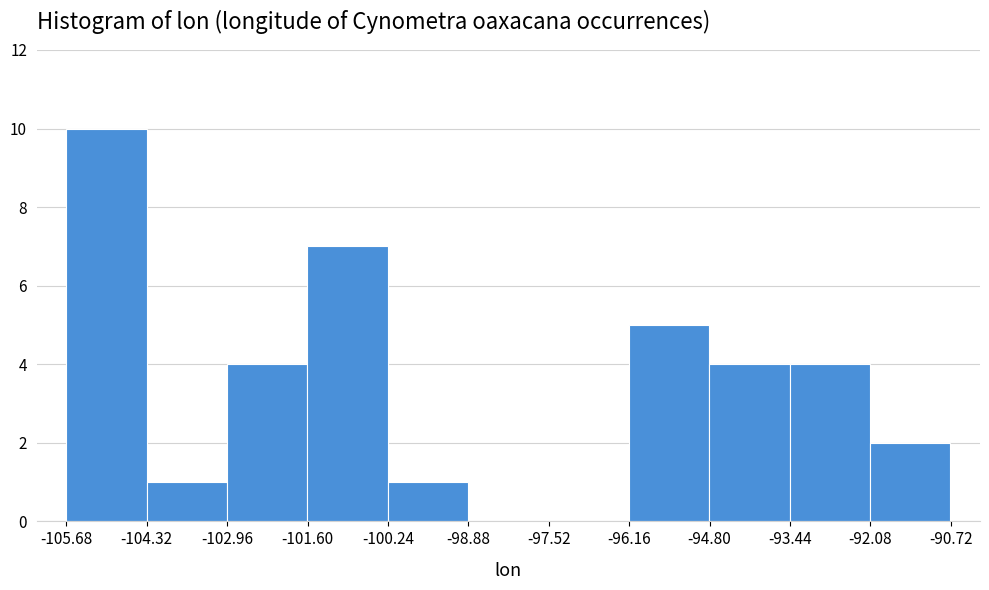

Reading left to right, list every bar in this chart as the range it spans on the x-axis followed by its height. Neither the bar edges nor the heights are printed on the chart, so give them approximately, as read against the axes.

-105.6 to -104.4: 10
-104.4 to -103.0: 1
-103.0 to -101.6: 4
-101.6 to -100.2: 7
-100.2 to -98.8: 1
-98.8 to -97.6: 0
-97.6 to -96.2: 0
-96.2 to -94.8: 5
-94.8 to -93.4: 4
-93.4 to -92.0: 4
-92.0 to -90.8: 2